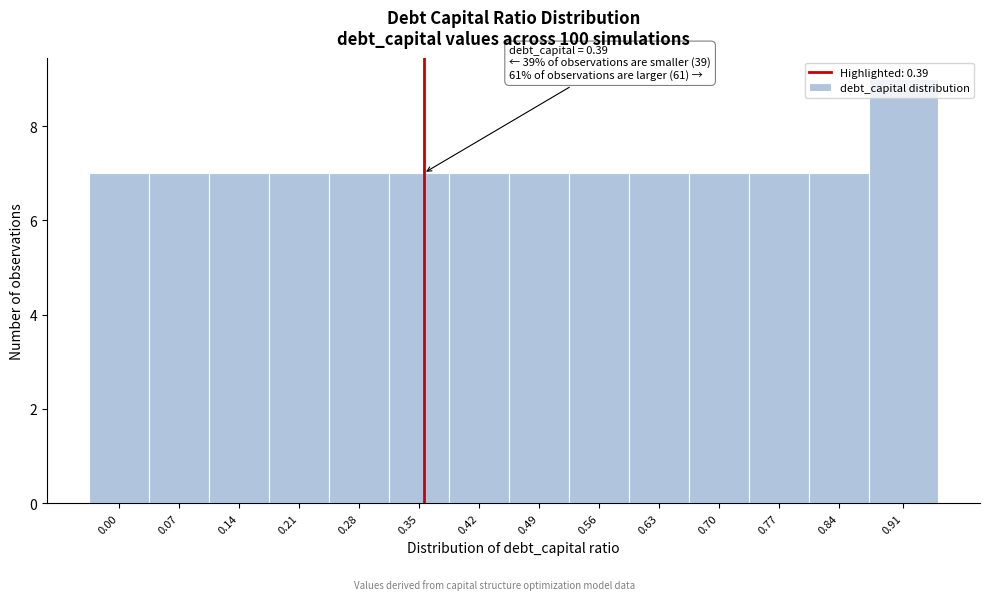

Which category has the highest value across all series?

0.91